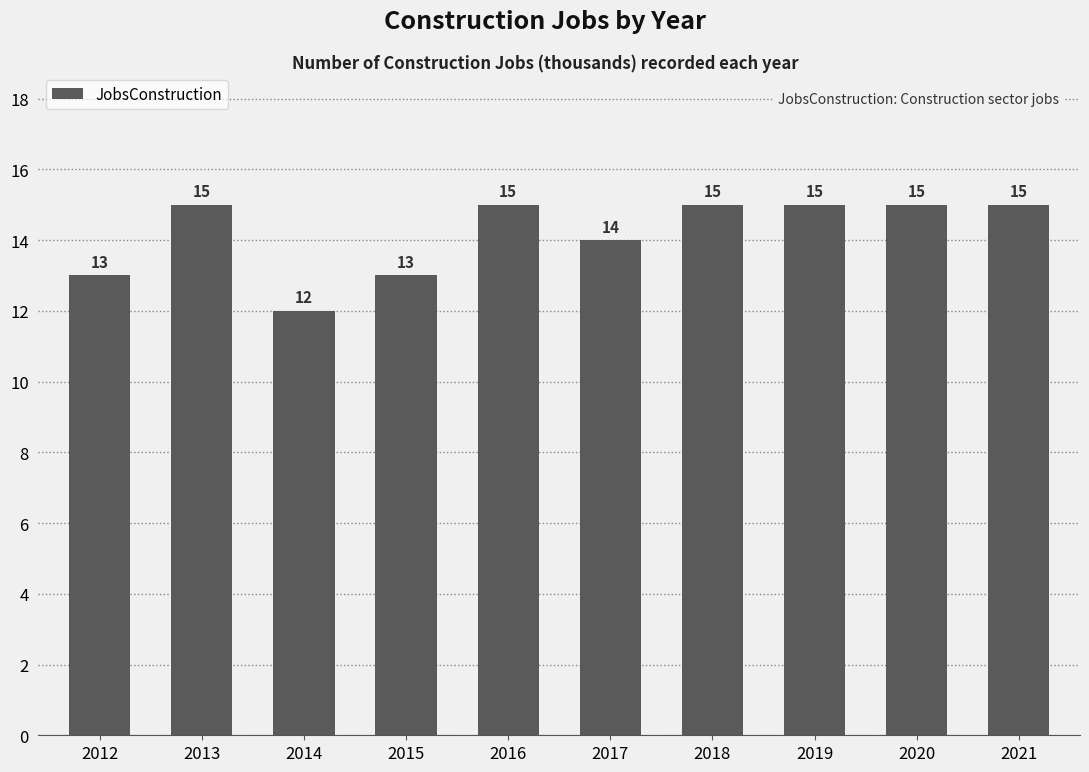

Which category has the lowest value across all series?

2014